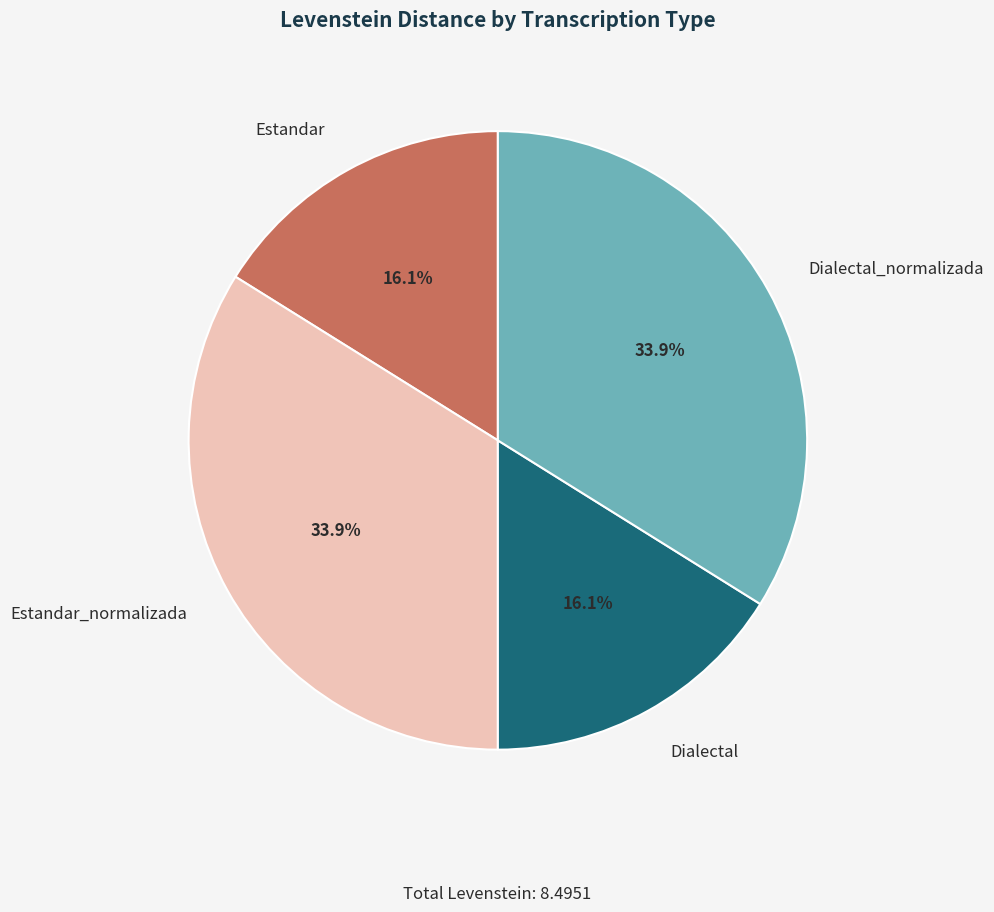

What percentage do Dialectal_normalizada and Dialectal together represent?

50.0%